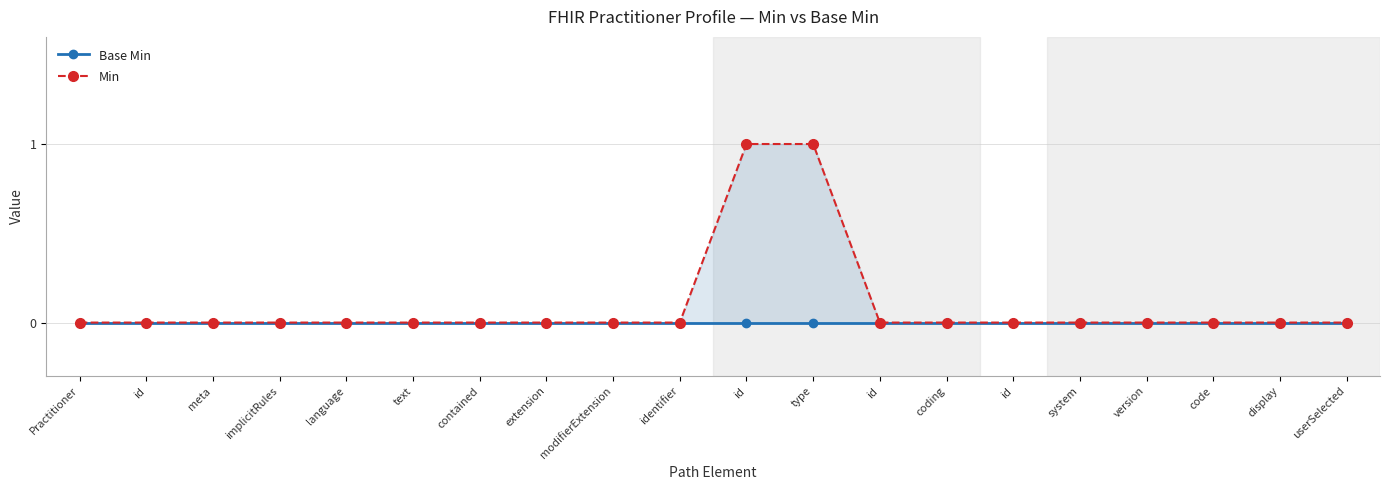

At which label does Min reach its peak?

id